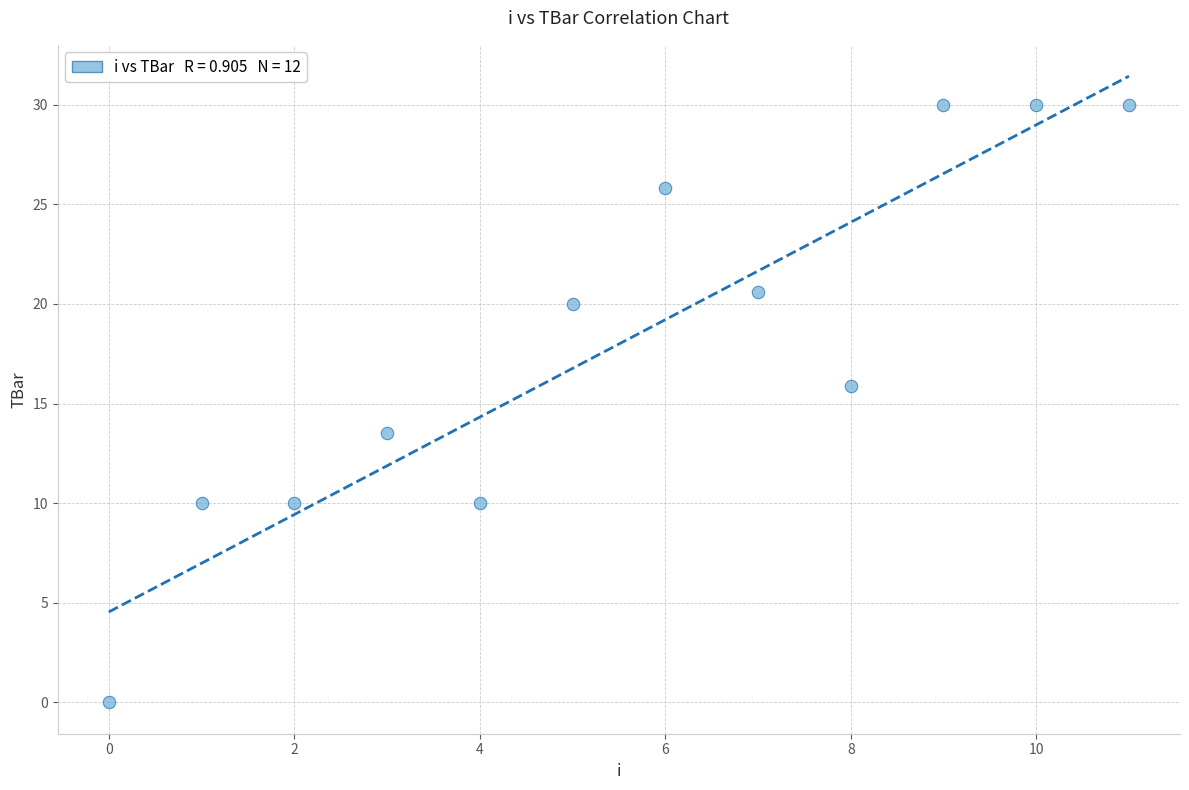

What is the range of Y values (max minus min)?

30.0